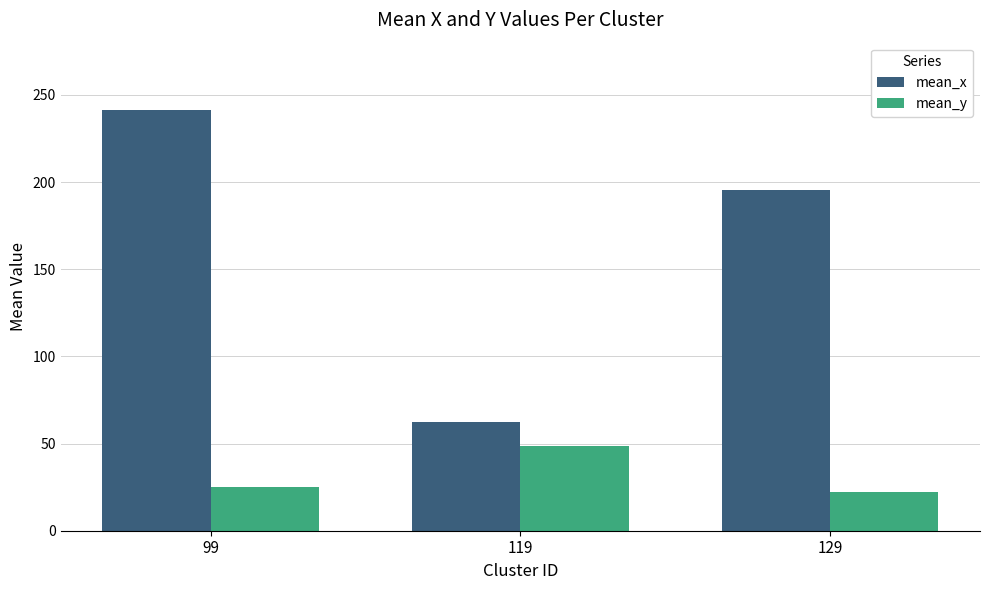

Which series has the widest spread of values?

mean_x